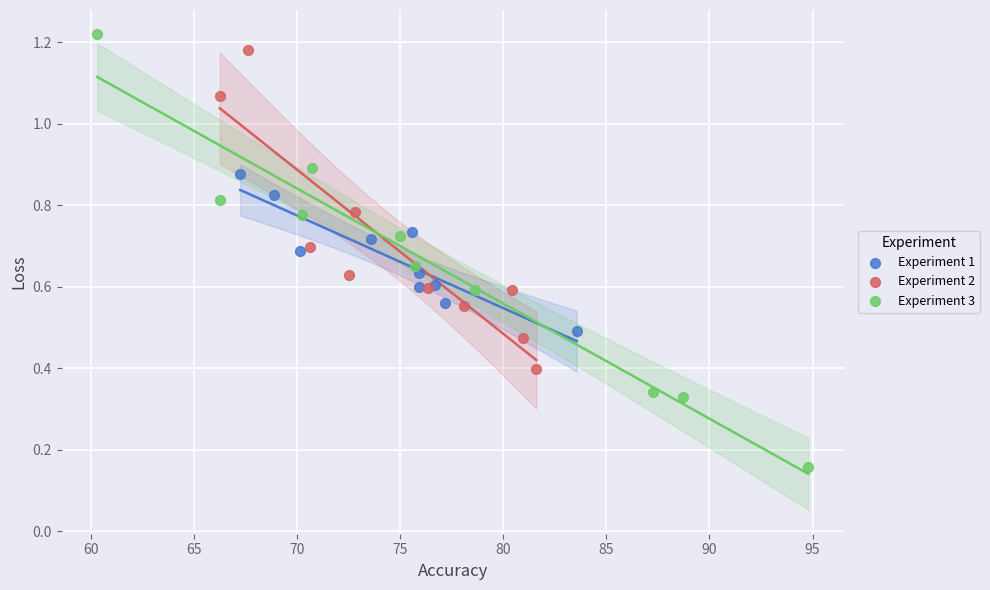

What are all the series names shown in the legend?

Experiment 1, Experiment 2, Experiment 3